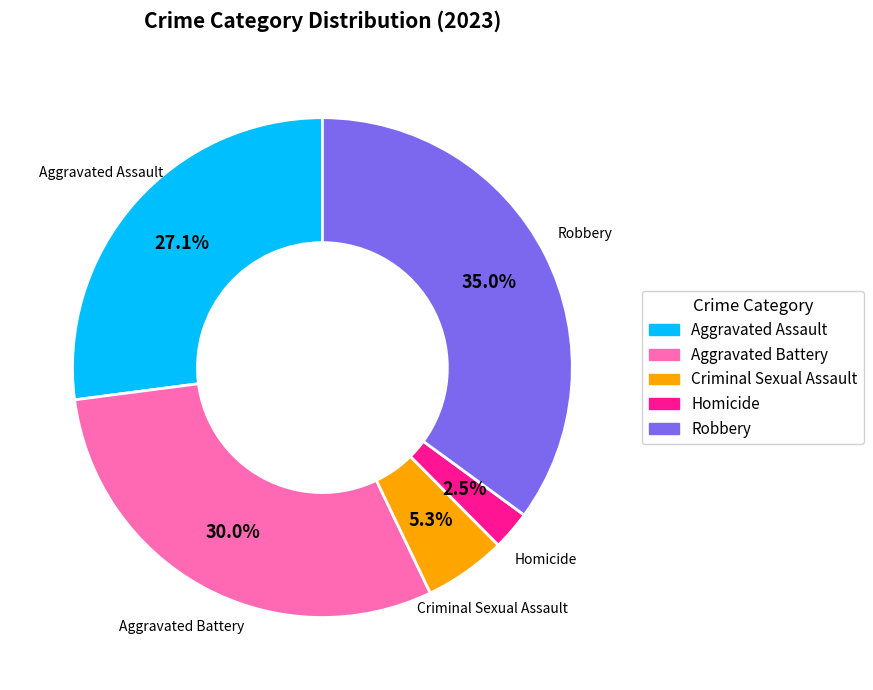

Which has a higher value, Aggravated Battery or Criminal Sexual Assault?

Aggravated Battery